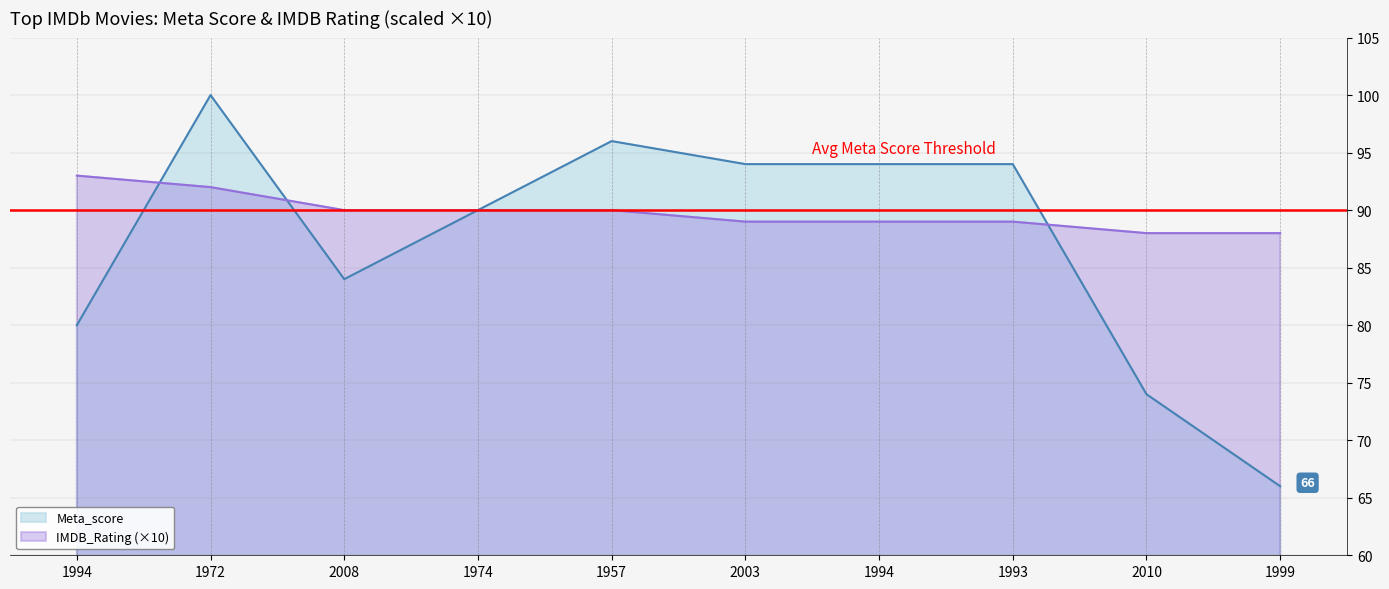

Reading left to right, what are all the values shown in this chart?

Meta_score: 80	100	84	90	96	94	94	94	74	66
IMDB_Rating: 93	92	90	90	90	89	89	89	88	88